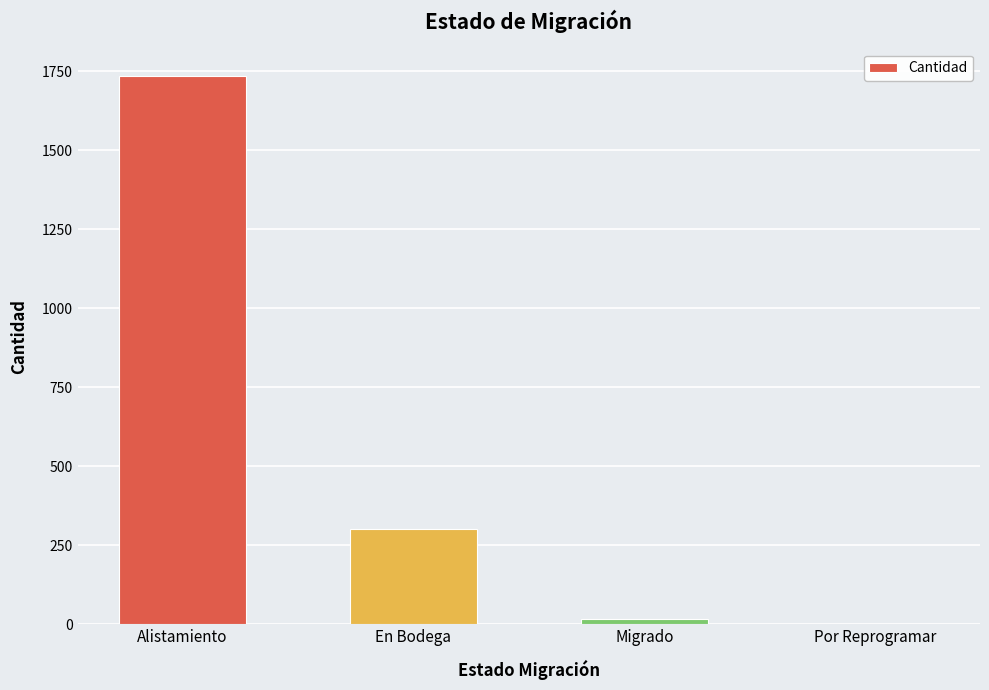

What is the greatest value displayed?

1735